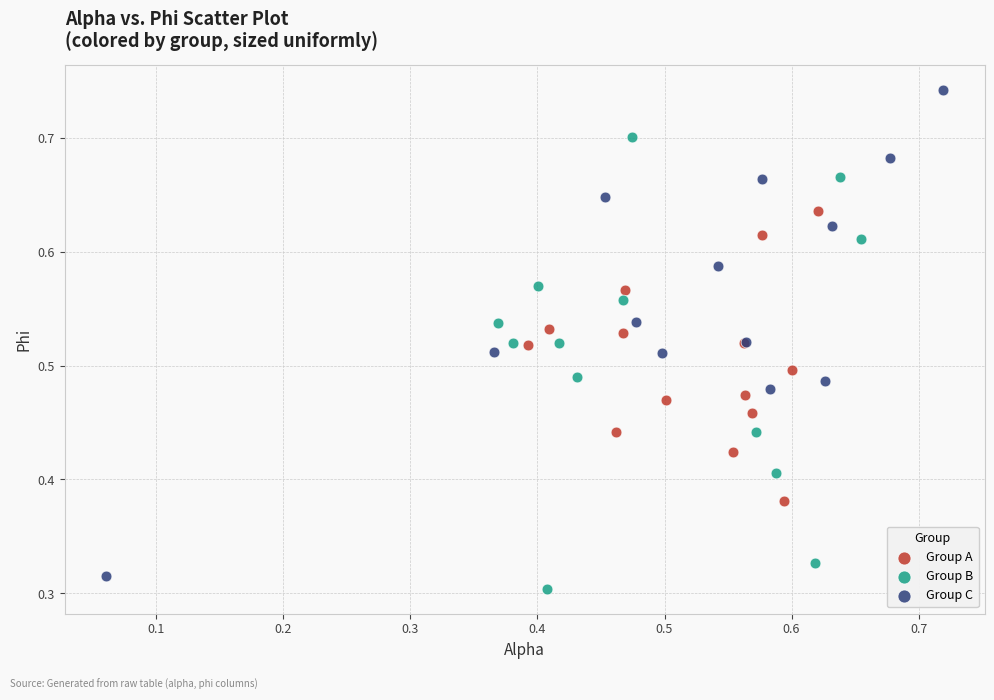

What are all the series names shown in the legend?

Group A, Group B, Group C